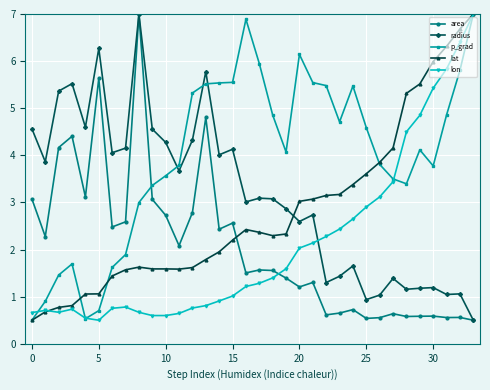

True or false: lat and p_grad cross at least once.

True